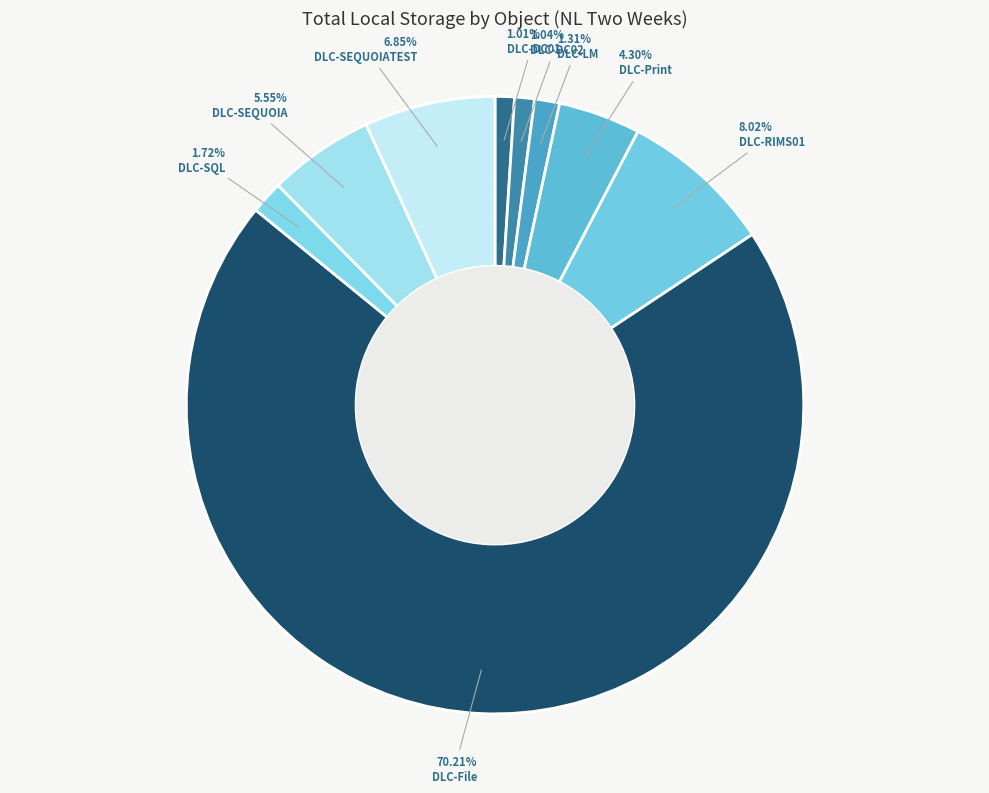

Combined, what portion of the pie is DLC-File and DLC-LM?

71.5%